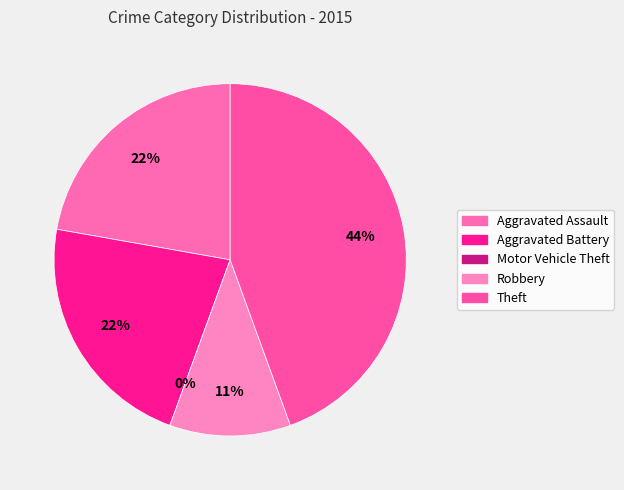

How many slices are in this pie chart?

5